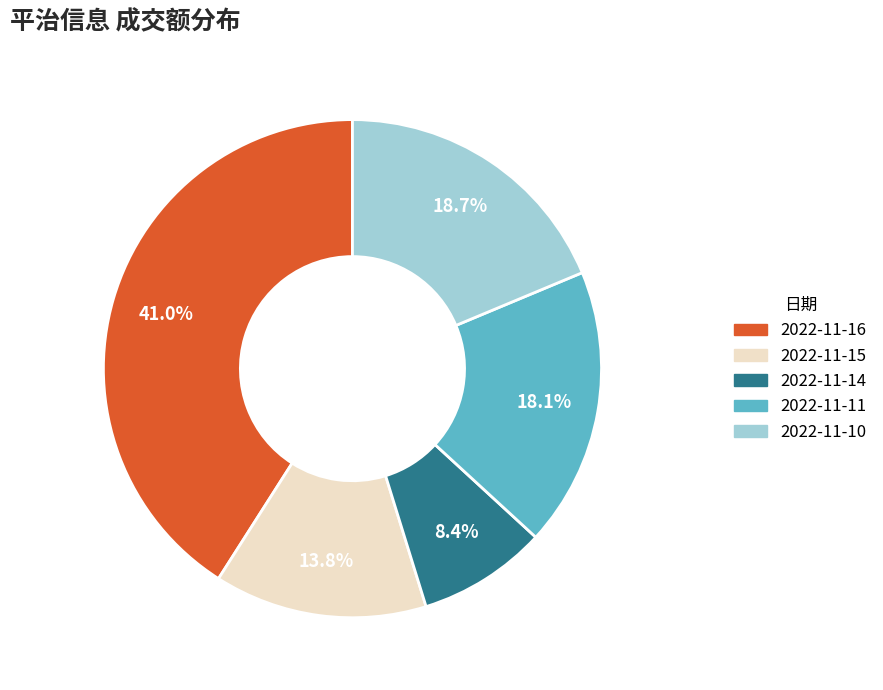

Which slice is the largest?

2022-11-16